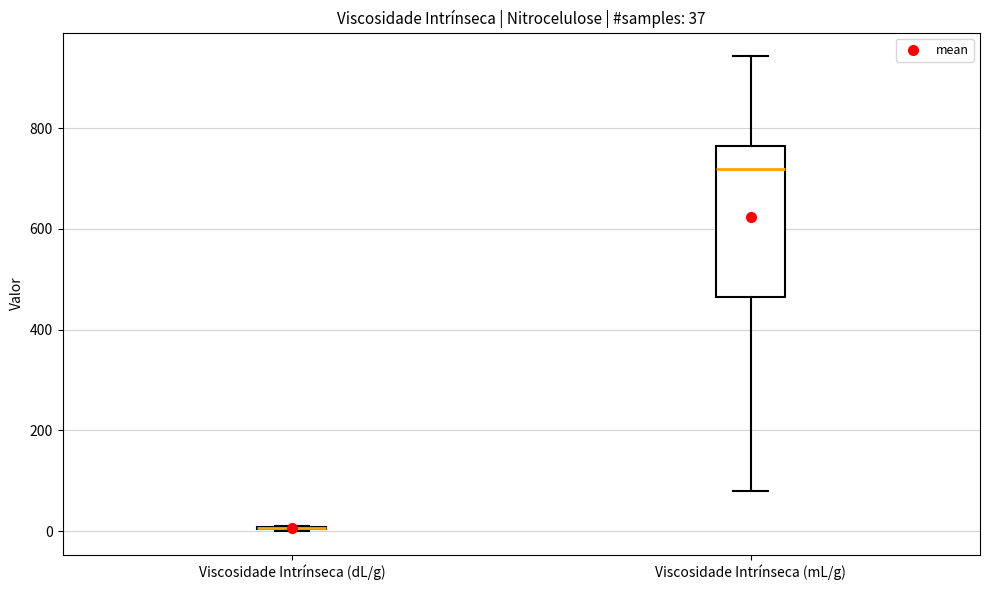

Which box is the tallest, from its lower edge to its upper edge?

Viscosidade Intrínseca (mL/g)